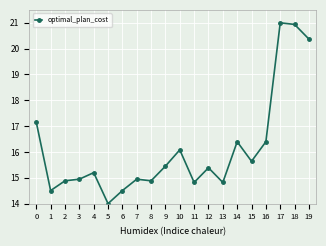

What is the average value?

16.1